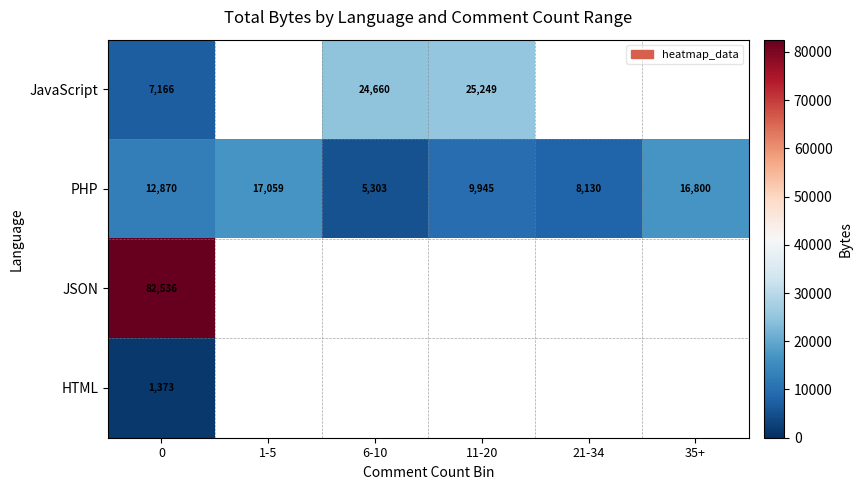

Which category has the lowest value in the PHP series?

6-10